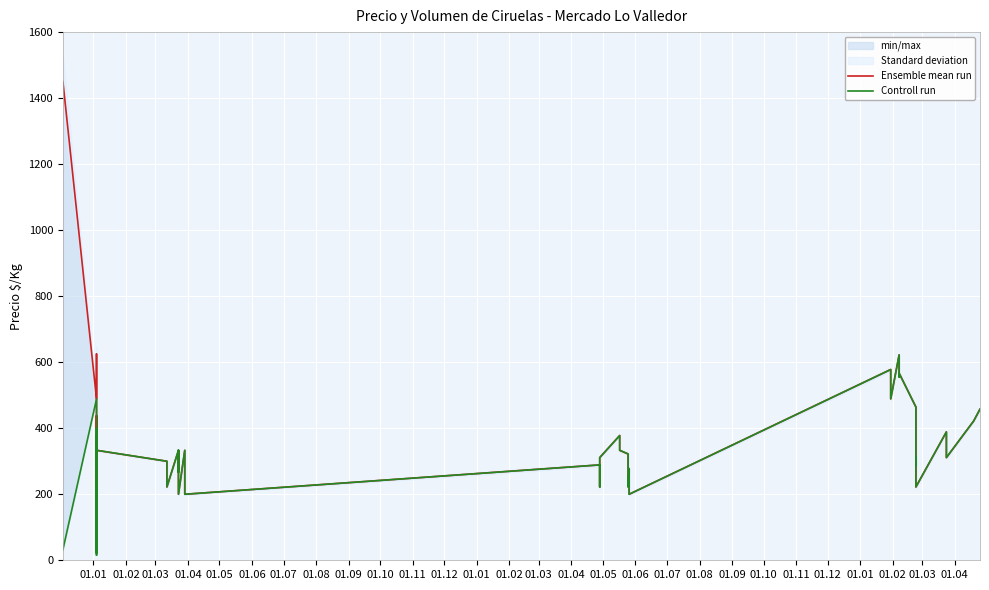

The value of Ensemble mean run at 01.09 is 253.6. True or false?

False